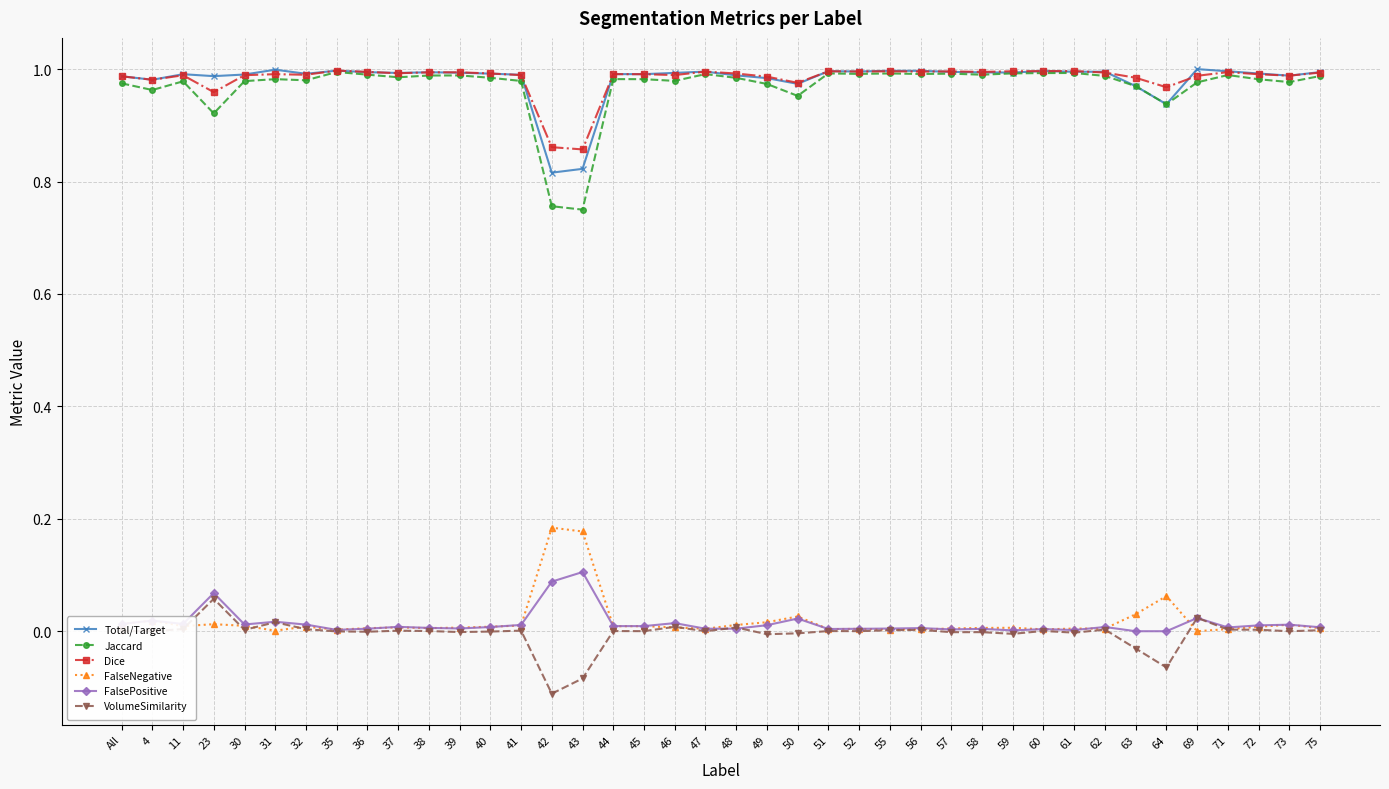

True or false: Total/Target and VolumeSimilarity intersect in this chart.

False